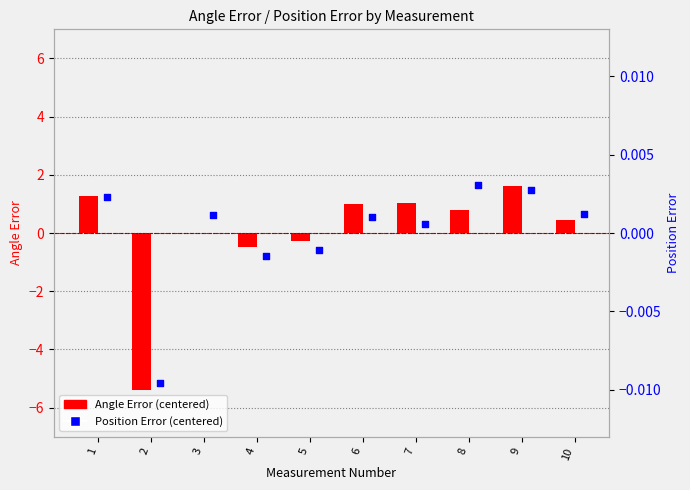

Which series contains the lowest Y value?

Angle Error